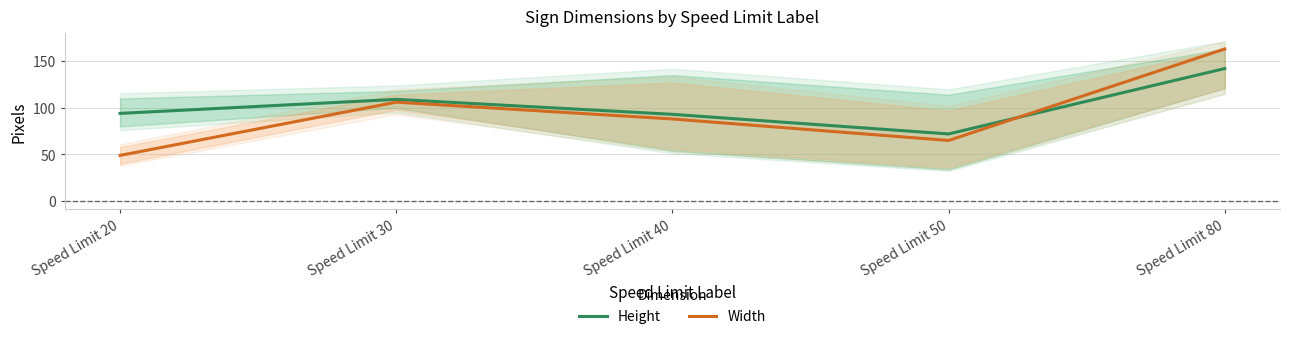

Reading right to left, transcribe all the data shown in this chart.

Height: Speed Limit 80=142	Speed Limit 50=72	Speed Limit 40=93	Speed Limit 30=109	Speed Limit 20=94
Width: Speed Limit 80=163	Speed Limit 50=65	Speed Limit 40=88	Speed Limit 30=106	Speed Limit 20=49